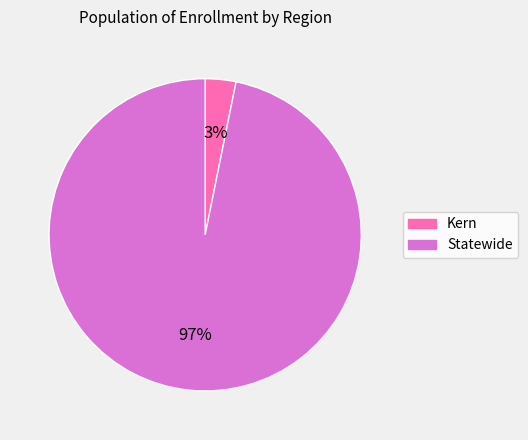

To the nearest percent, what is the combined percentage of Statewide and Kern?

100%